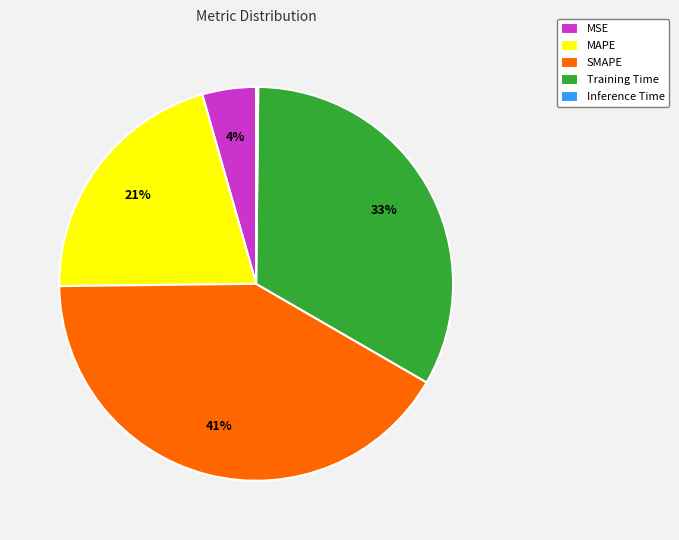

Approximately how many times larger is the value at MAPE compared to SMAPE?

0.5